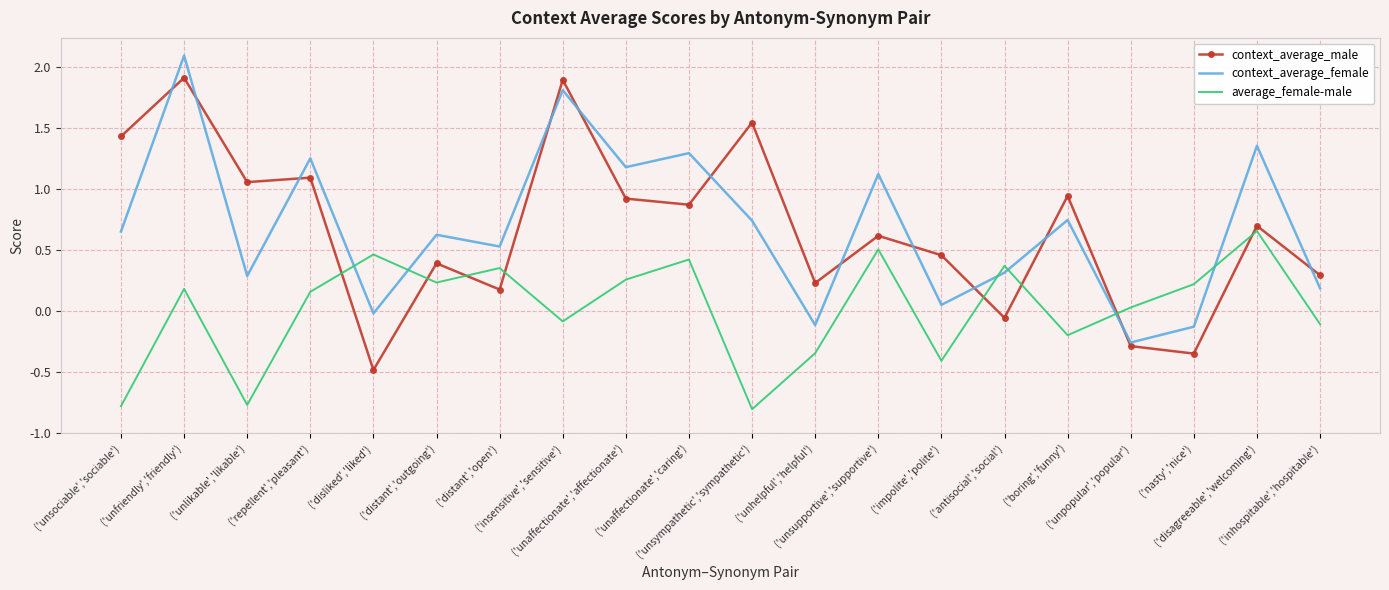

In context_average_male, how many points are lower than both neighbors (excluding endpoints)?

7